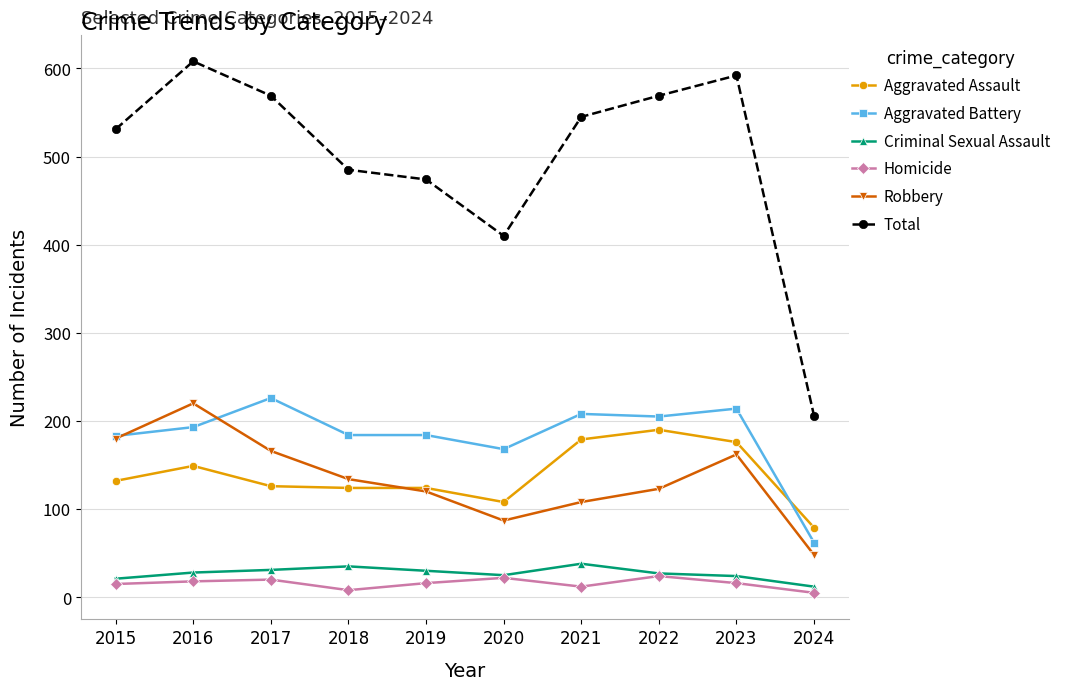

Is the value of Total at 2024 greater than the value of Robbery at 2016?

No